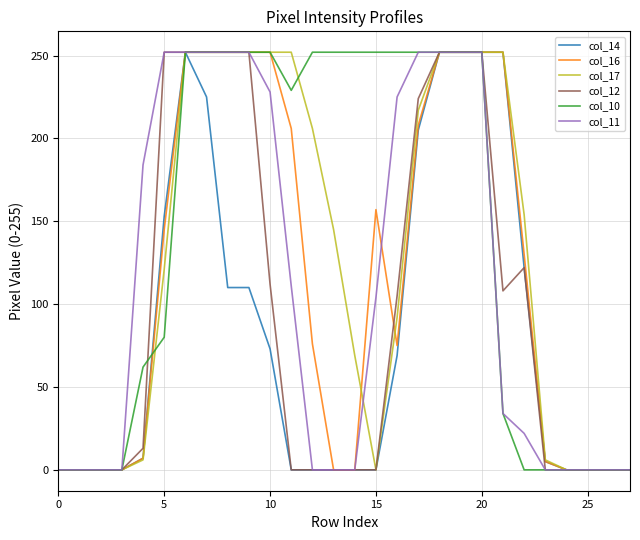

Which series has the largest total across all categories?

col_10